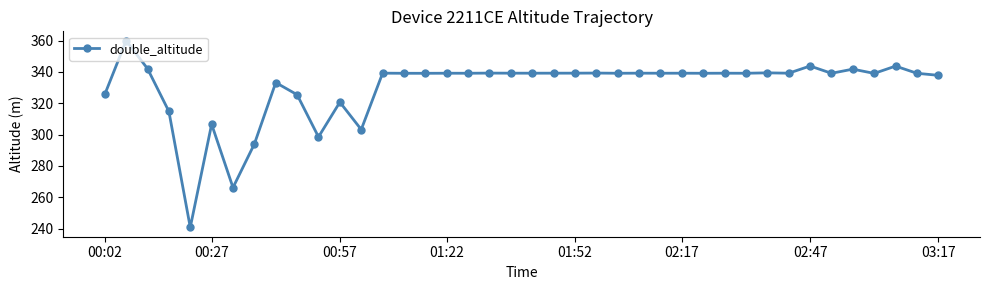

What is the minimum value shown in the chart?

240.8